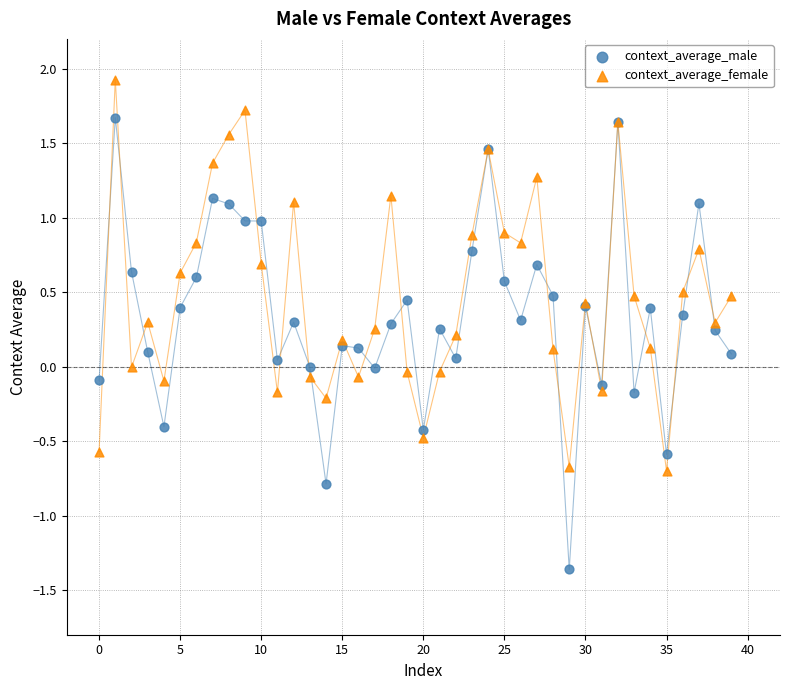

Which series has the widest spread of Y values?

context_average_male